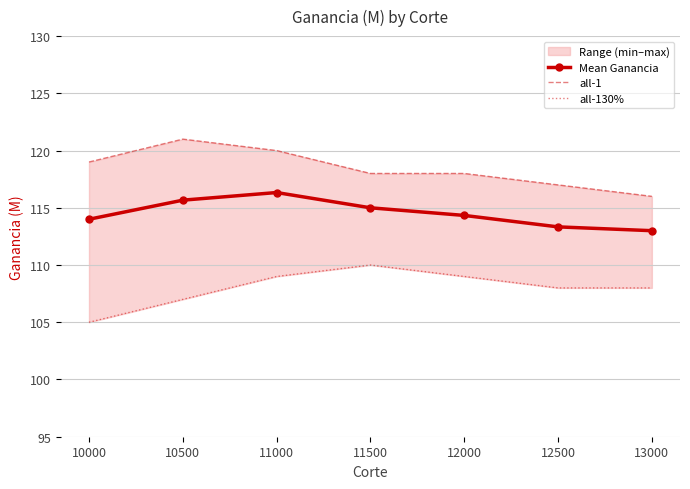

What is the approximate value of all-1 at 10000?

119.0